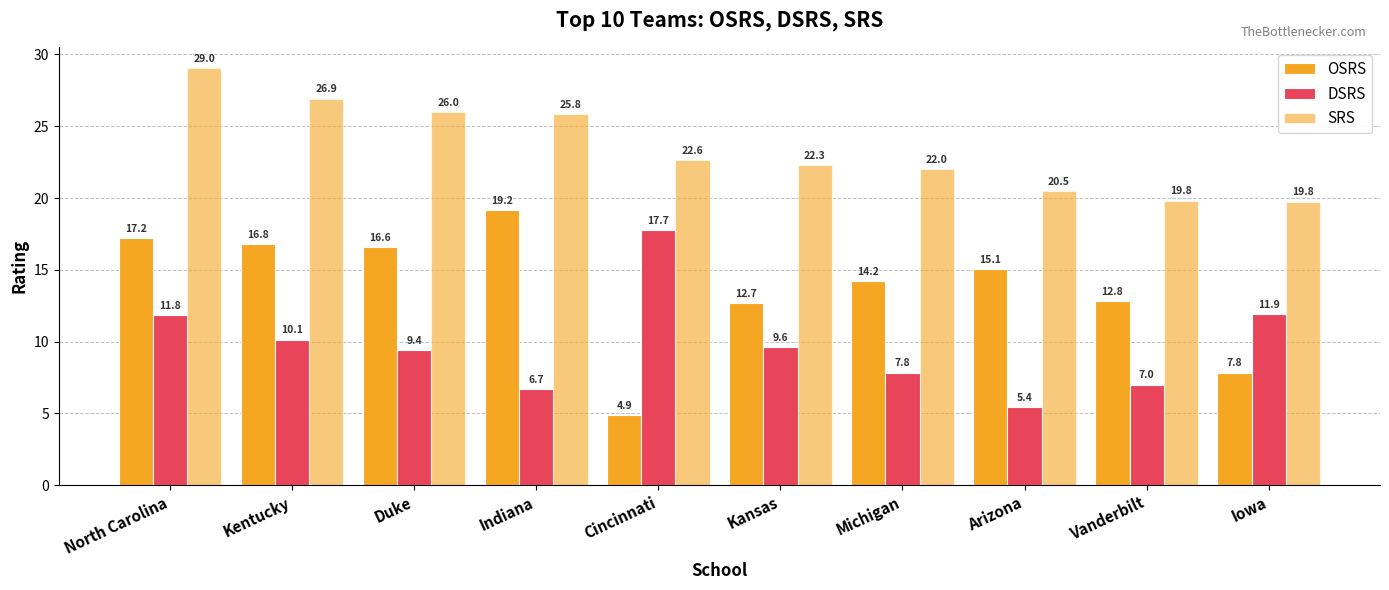

How many values in the SRS series are below 22?

3